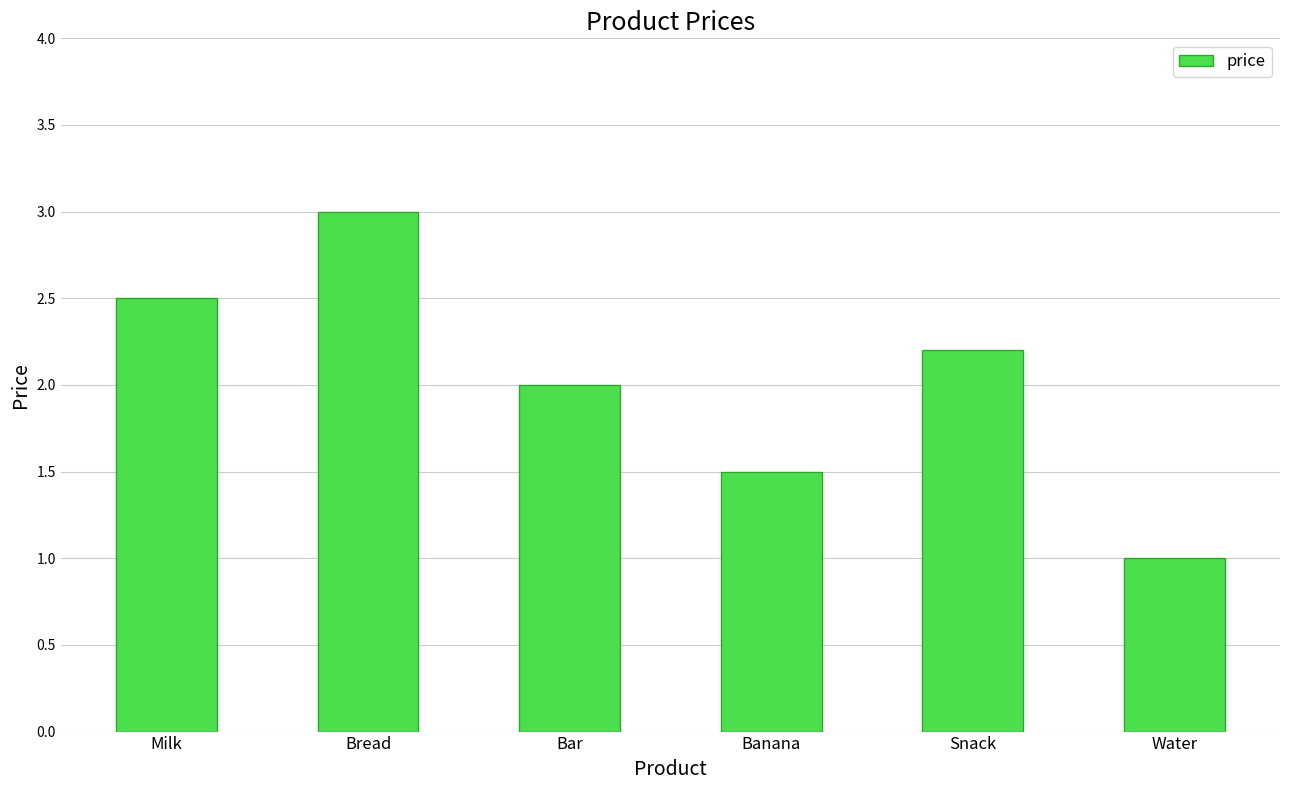

How many series are shown in this chart?

1